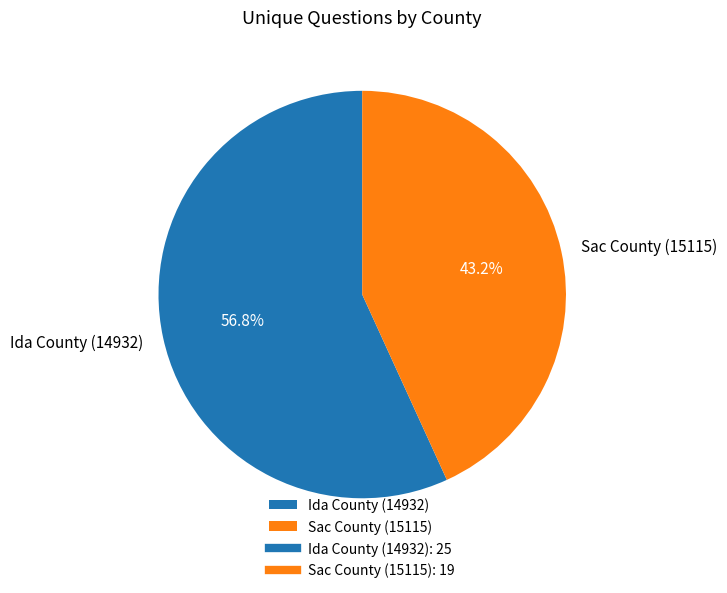

Combined, do Sac County (15115) and Ida County (14932) account for over 50%?

Yes